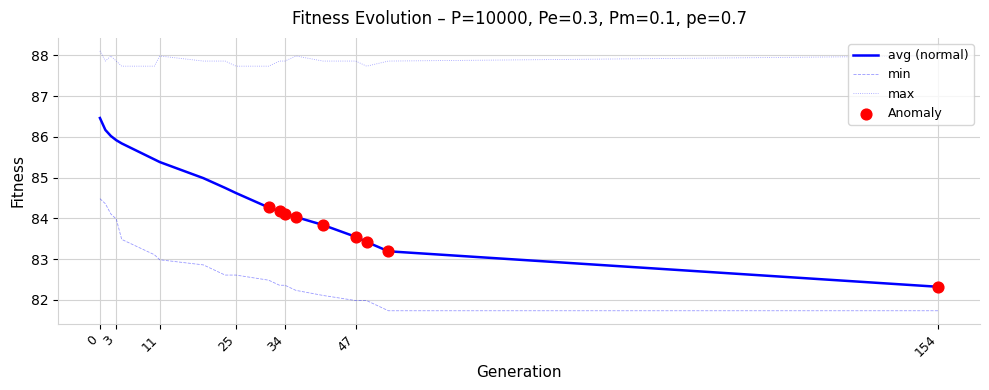

Which series has the widest spread of values?

avg (normal)